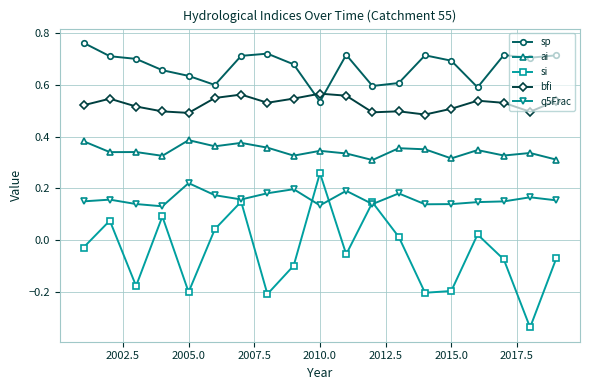

True or false: q5Frac and sp cross at least once.

False